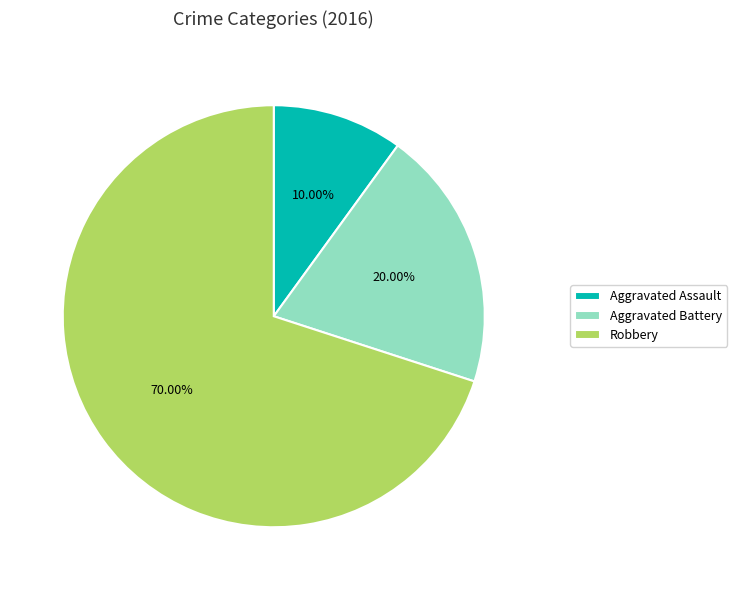

What is the smallest slice in the pie chart?

Aggravated Assault